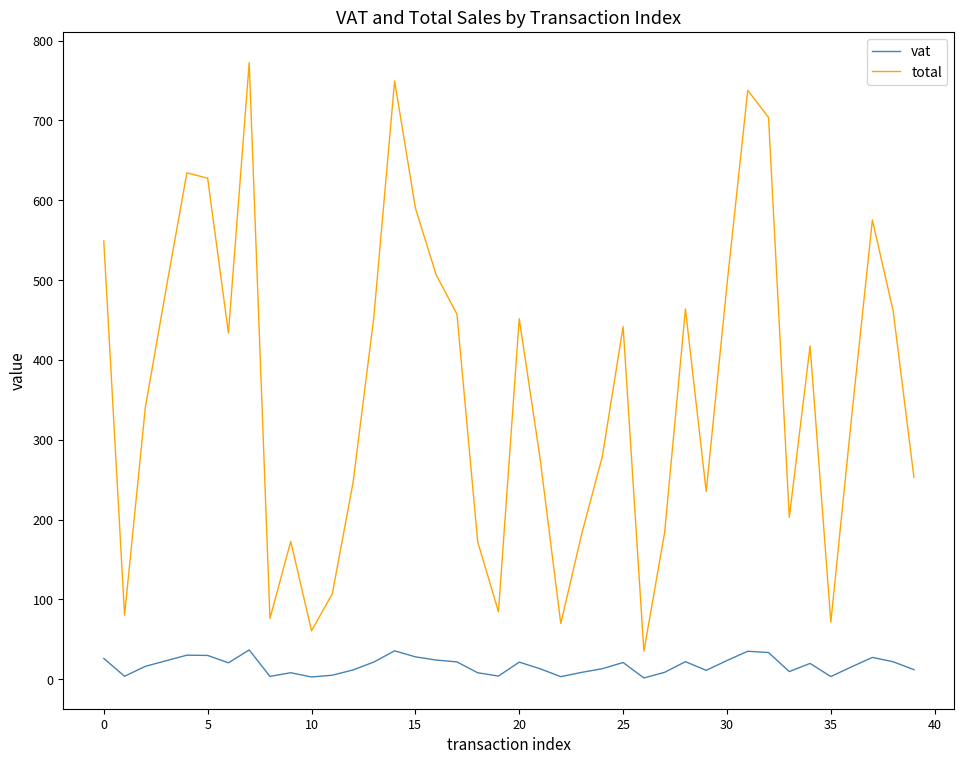

How many interior local peaks does the total series have?

10